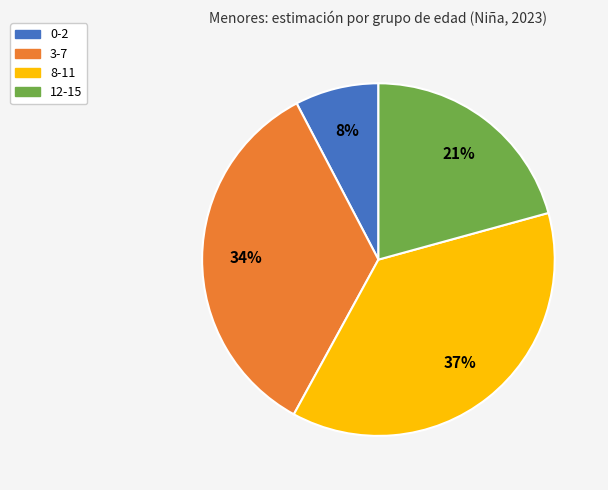

Is the sum of 12-15 and 8-11 greater than half?

Yes